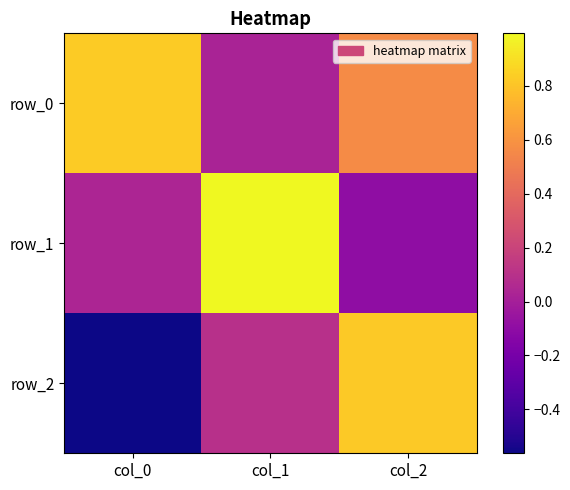

Between col_0 and col_2, which is larger?

col_0